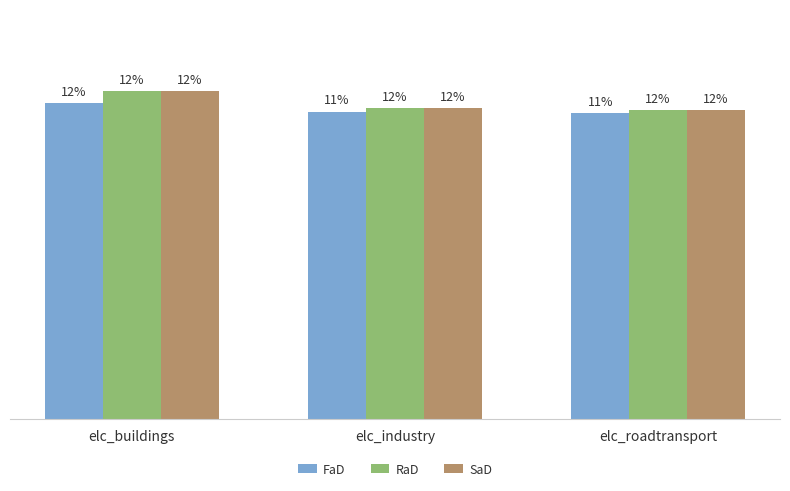

Are the bars grouped side by side (vs. stacked)?

Yes